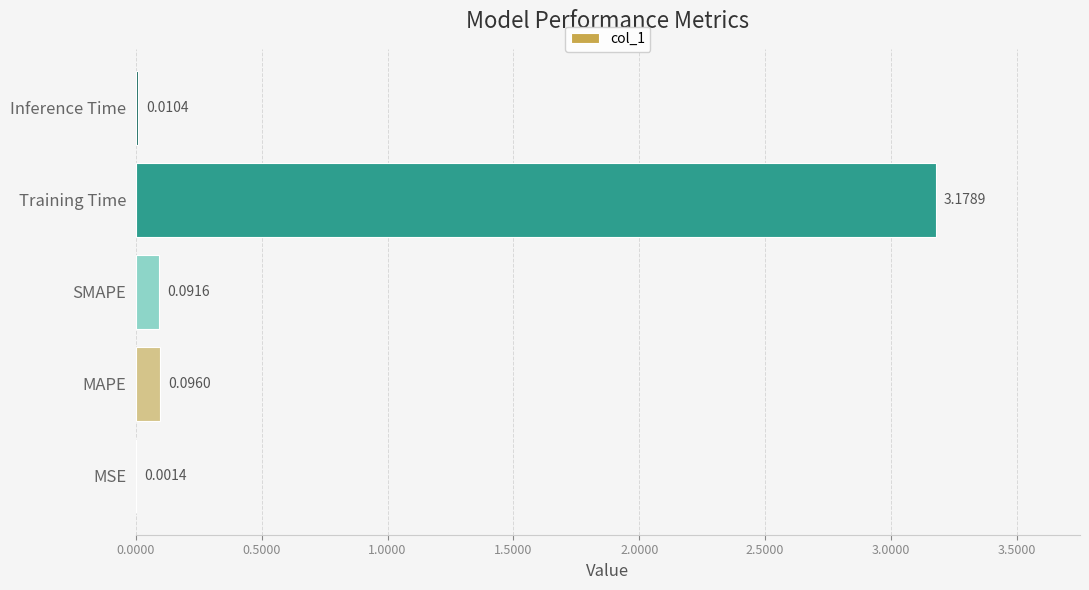

At which label is the value closest to 1?

MAPE